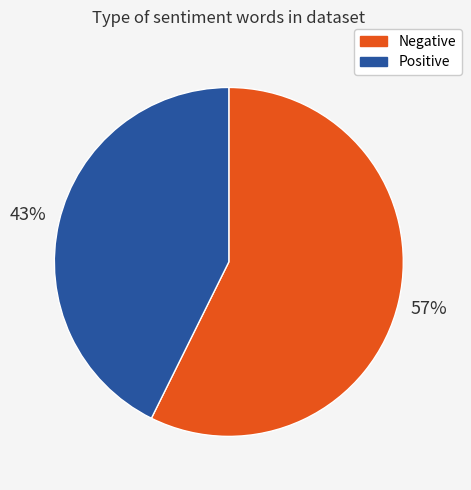

Which slice is the smallest?

Positive